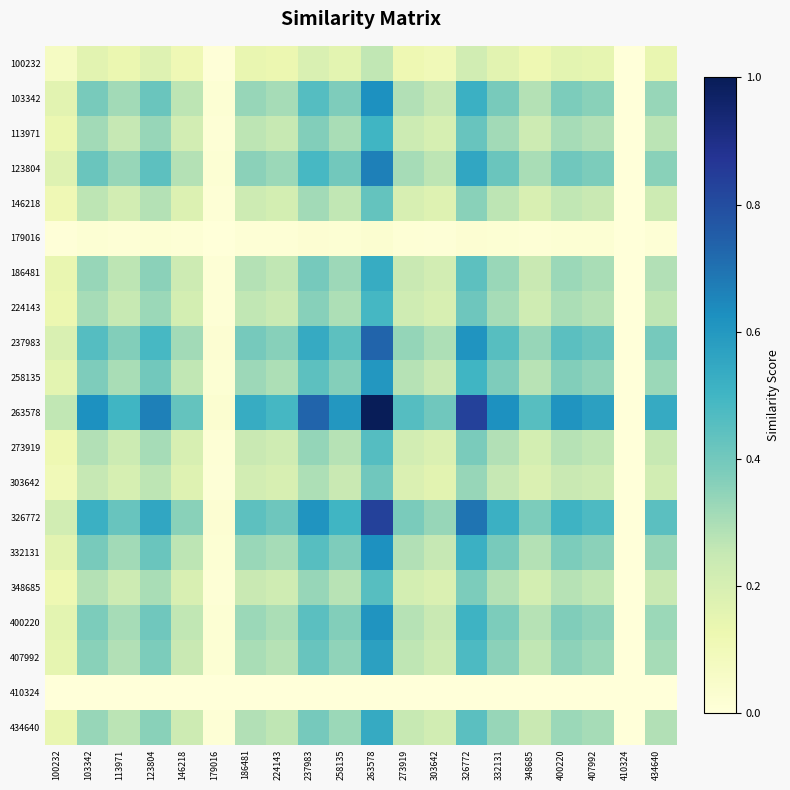

Which series has the largest total across all categories?

263578